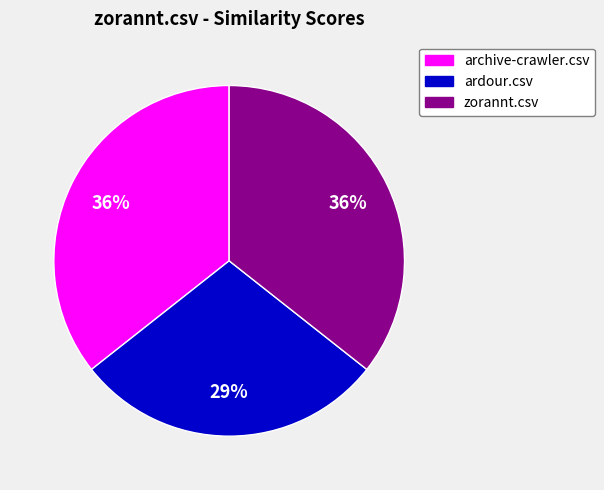

The zorannt.csv slice represents 48% of the pie. True or false?

False